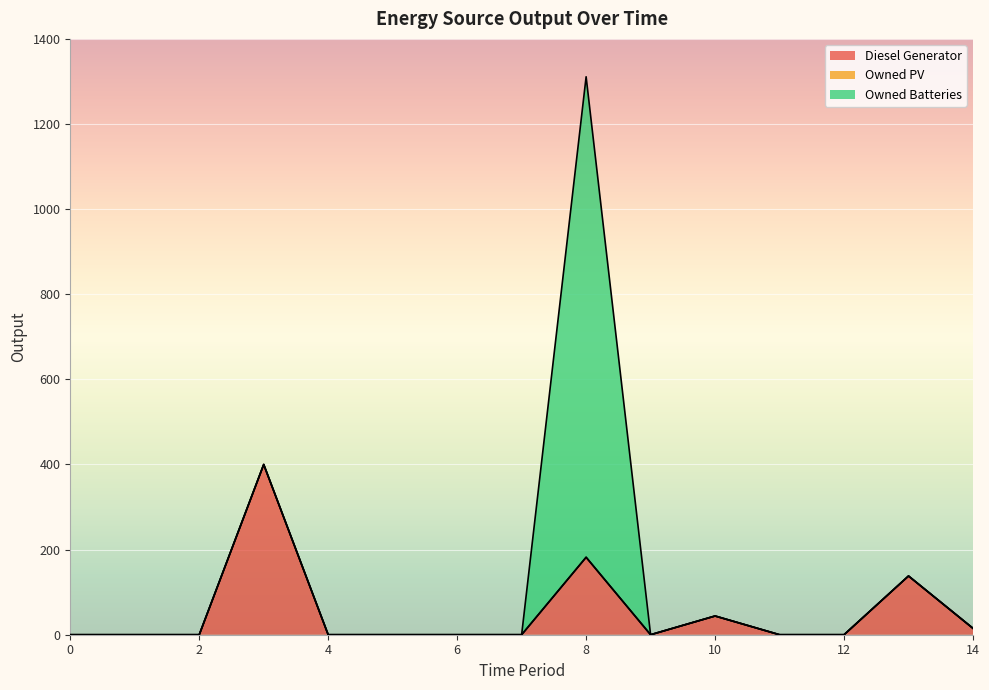

How many interior local peaks does the Owned Batteries series have?

1